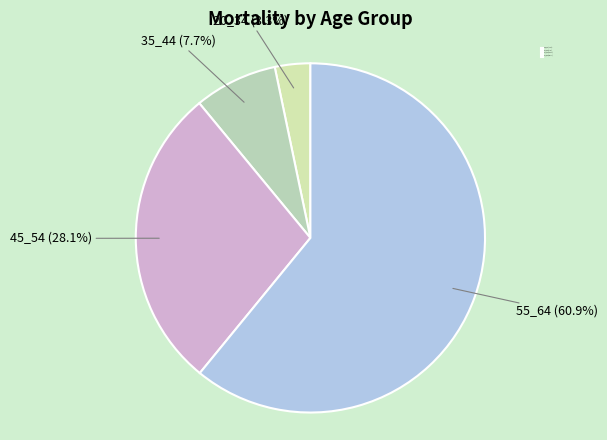

Which has a higher value, 45_54 or 20_34?

45_54